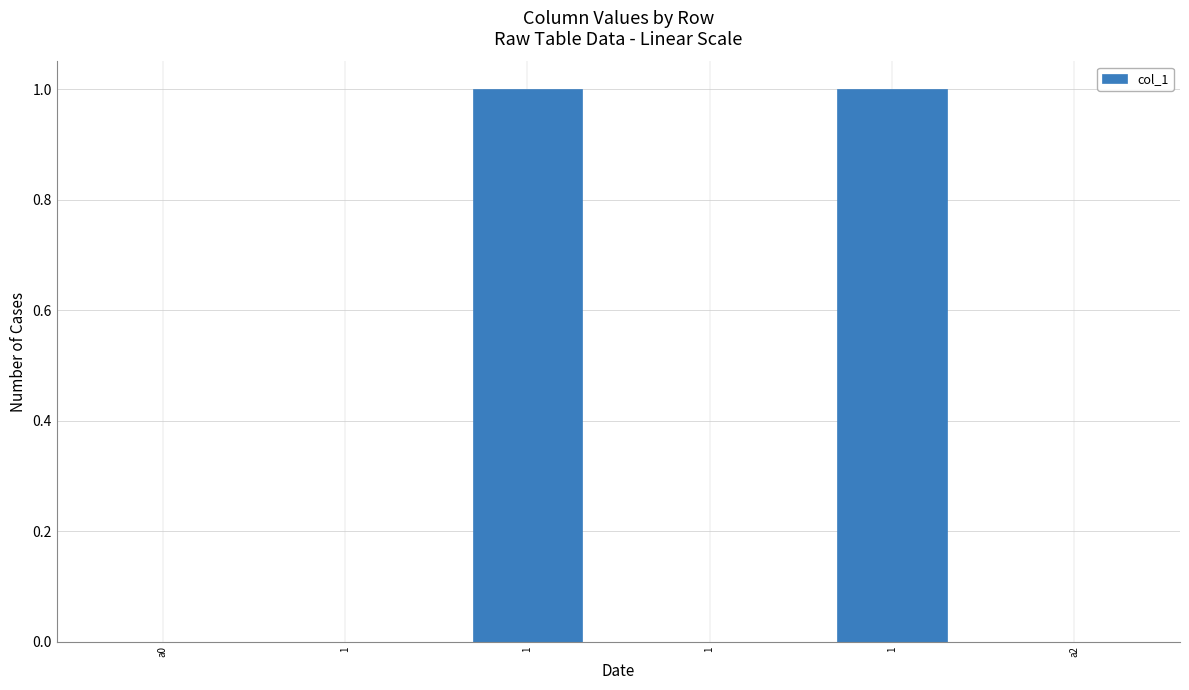

Are the bars horizontal?

No